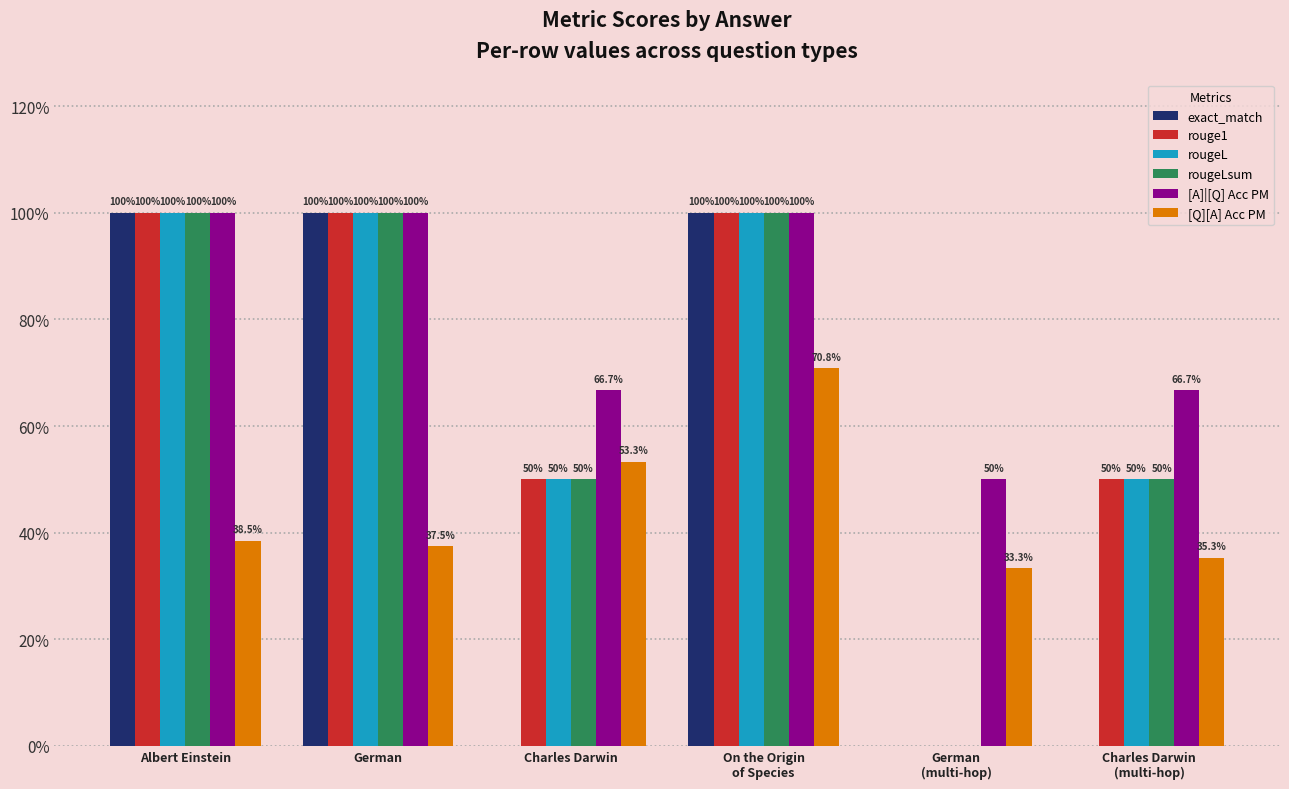

At which label is rougeLsum closest to 0?

German
(multi-hop)